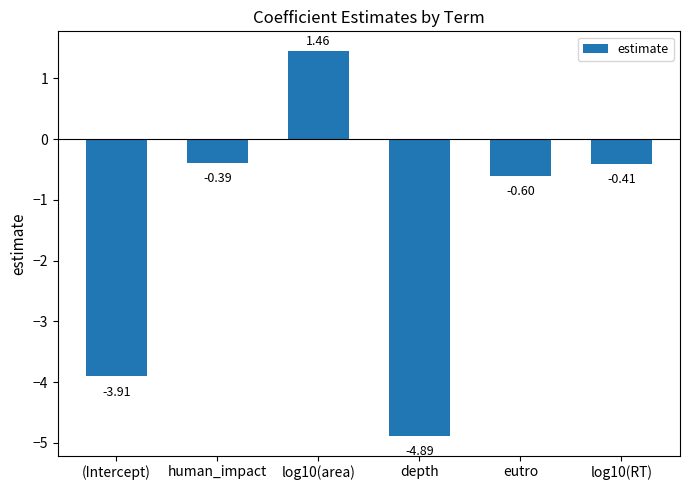

True or false: the data shows -4.9 at depth.

True